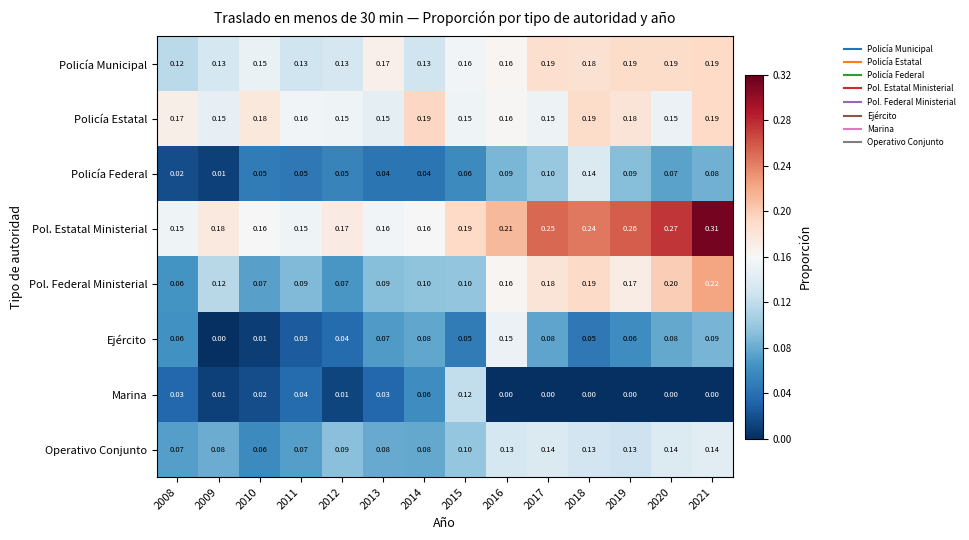

Is the value of Ejército at 2017 greater than the value of Pol. Estatal Ministerial at 2020?

No